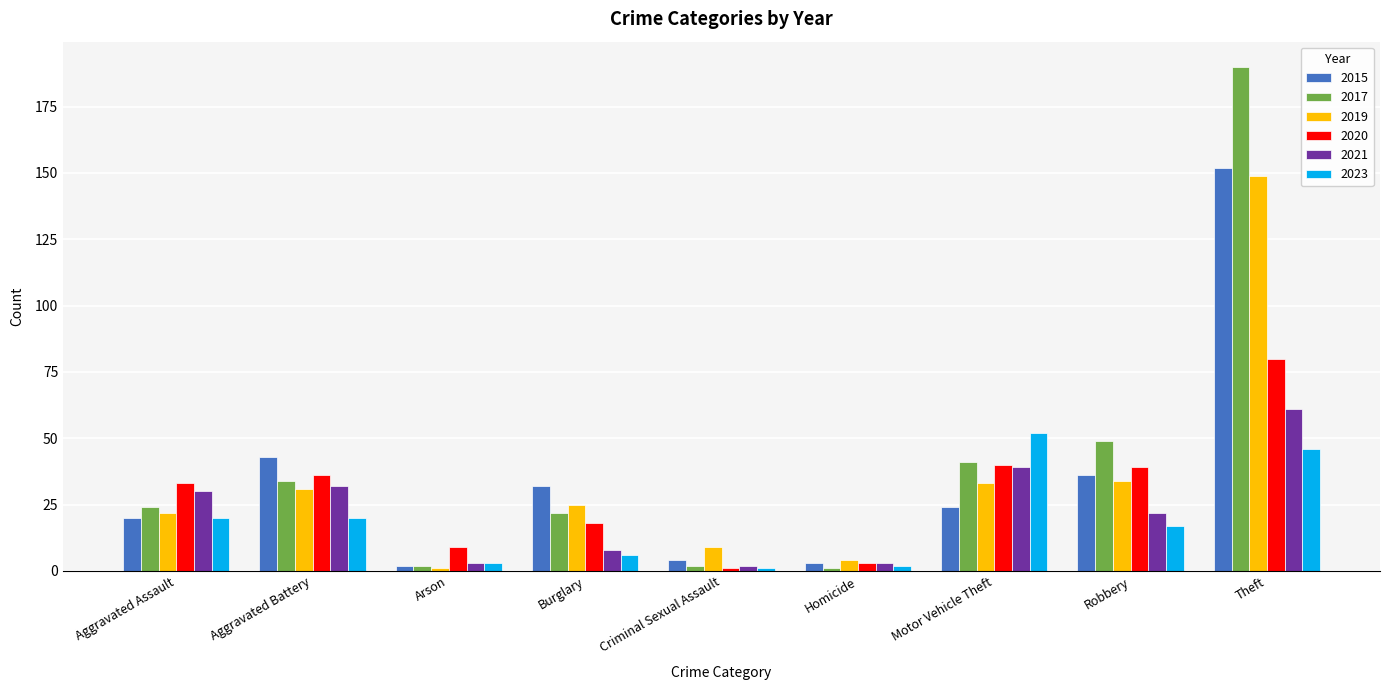

What is the difference between the second highest and second lowest values in the 2017 series?

47